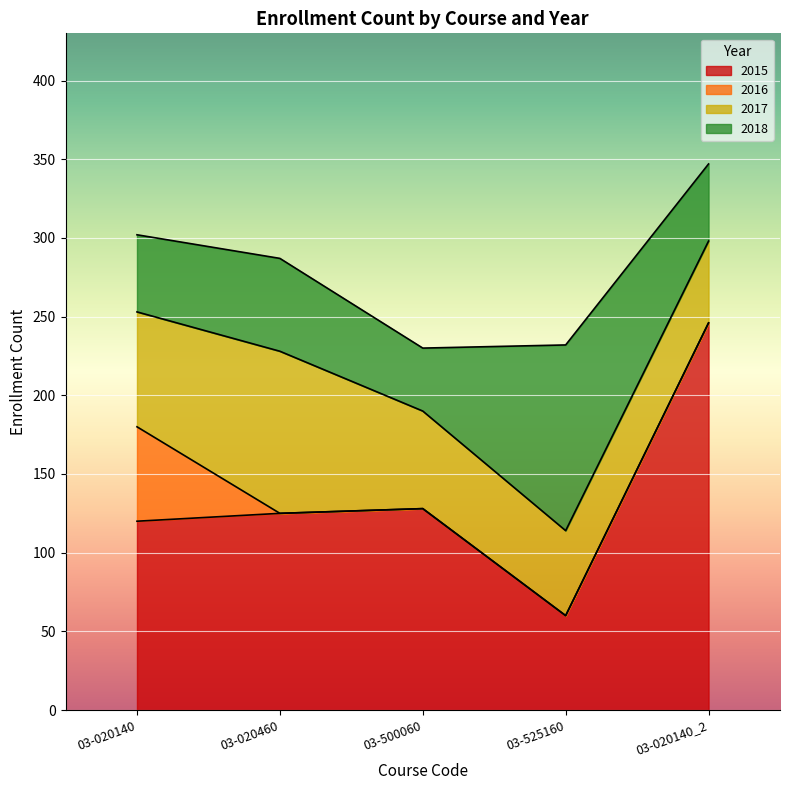

What is the average value of the 2015 series?

136